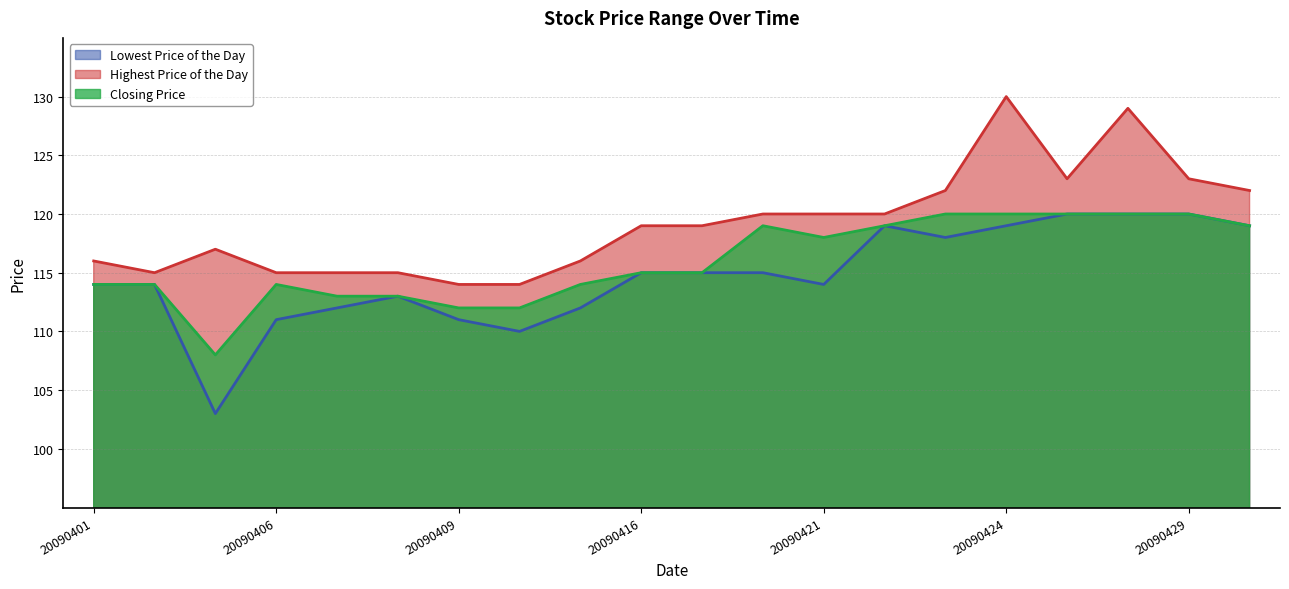

What are all the series names shown in the legend?

Lowest Price of the Day, Highest Price of the Day, Closing Price